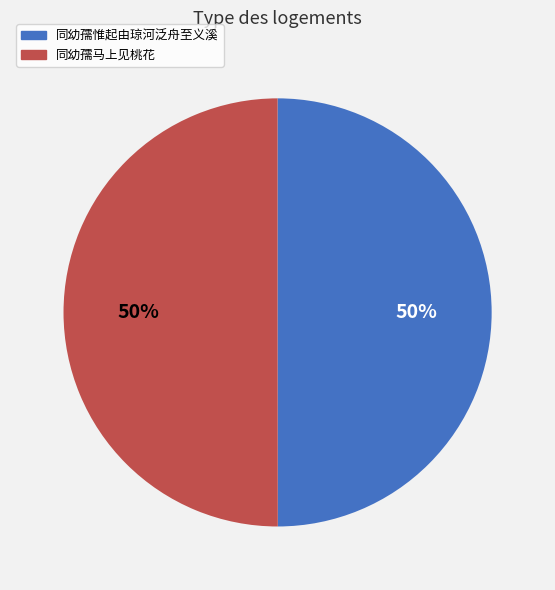

To the nearest percent, what percentage of the pie is 同幼孺惟起由琼河泛舟至义溪?

50%